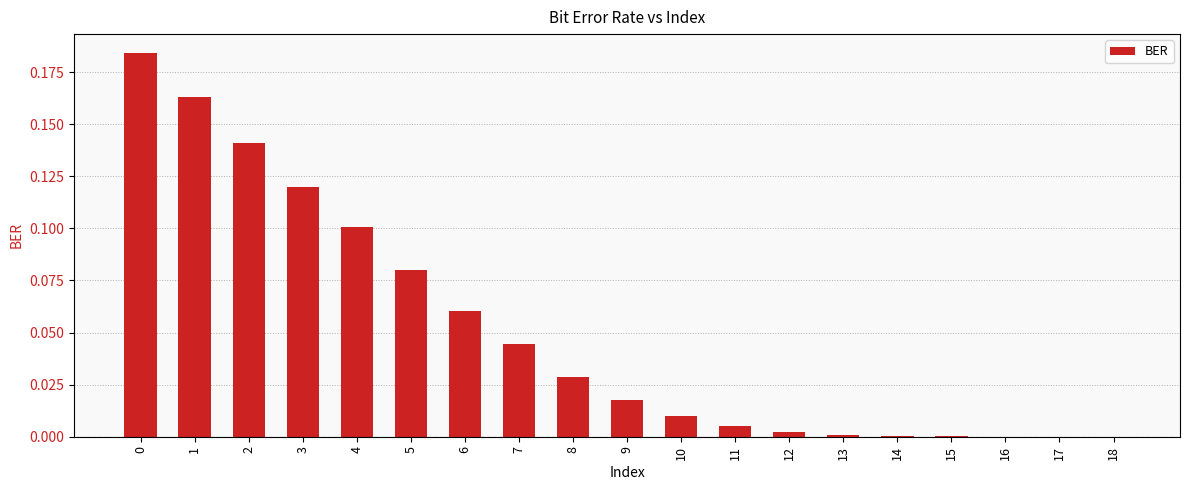

True or false: the data shows 0.2 at 2.

False